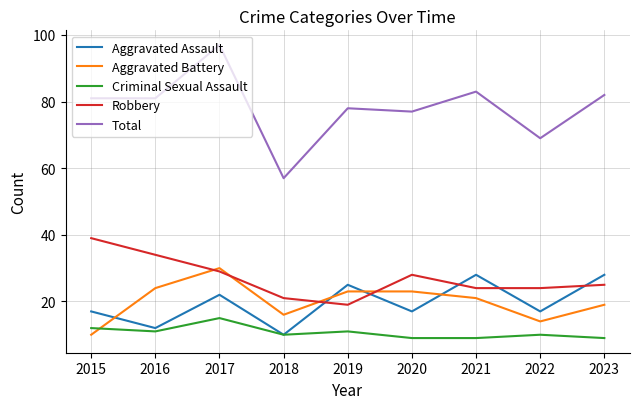

What is the maximum value shown in the chart?

97